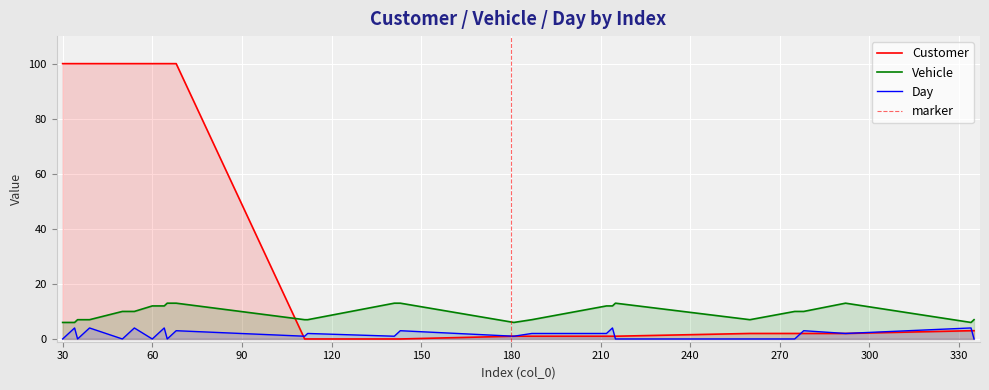

What is the highest value of the Vehicle series?

13